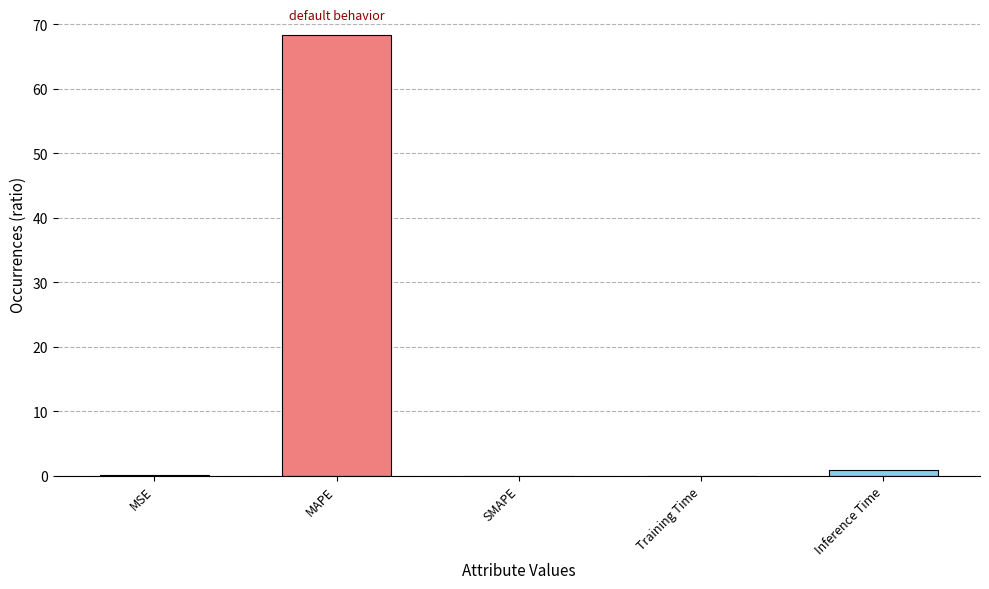

Is it true that the value at MAPE is 68.3?

True